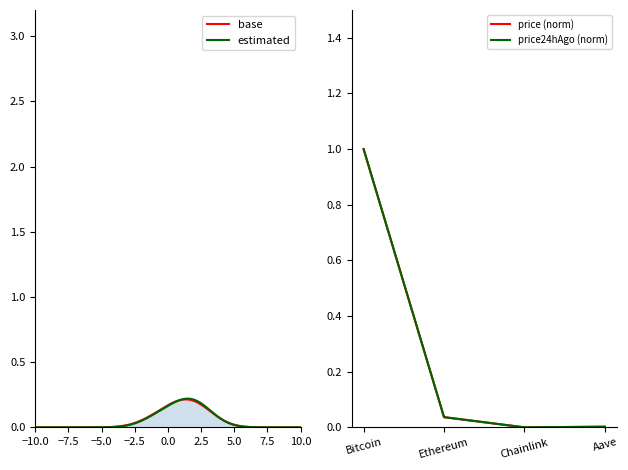

Rank the series at Ethereum from lowest to highest value.

price24hAgo, price